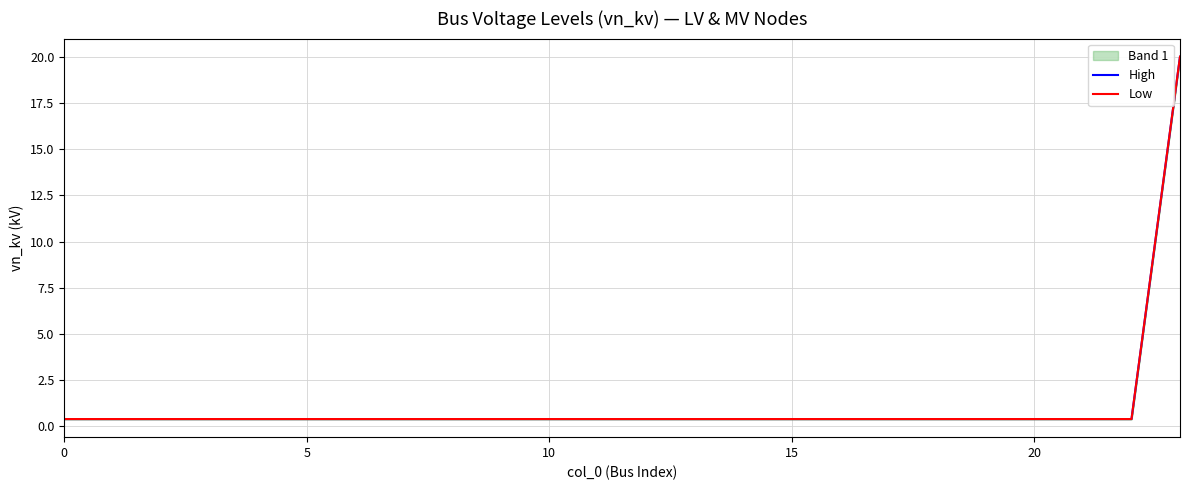

What is the value of the Low point at the 1st from the left?

0.4